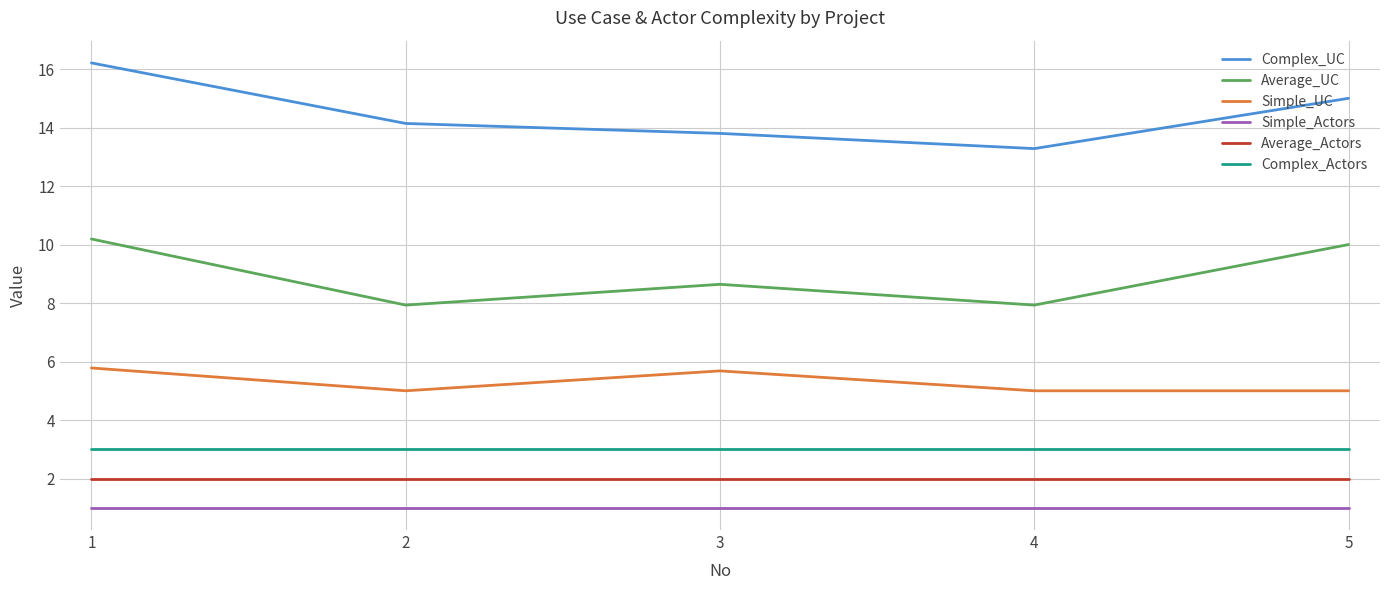

Rank the series by their maximum value, from highest to lowest.

Complex_UC, Average_UC, Simple_UC, Complex_Actors, Average_Actors, Simple_Actors